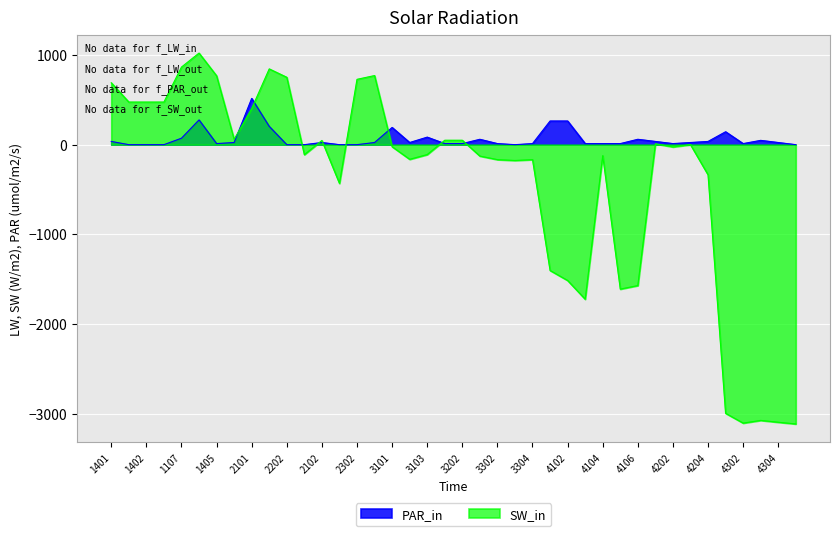

Reading right to left, extract all data points from this chart.

PAR_in: 4305=0.0	4304=24.0	4303=48.0	4302=12.0	4301=144.0	4204=36.0	4203=24.0	4202=12.0	4201=36.0	4106=60.0	4105=12.0	4104=12.0	4103=12.0	4102=264.0	4101=264.0	3304=12.0	3303=0.0	3302=12.0	3301=60.0	3202=12.0	3201=12.0	3103=84.0	3102=24.0	3101=192.0	2301=24.0	2302=0.0	2103=0.0	2102=24.0	2203=0.0	2202=0.0	2201=204.0	2101=516.0	2104=24.0	1405=12.0	1101=276.0	1107=72.0	1404=0.0	1402=0.0	1403=0.0	1401=36.0
SW_in: 4305=-3114.0	4304=-3094.8	4303=-3074.4	4302=-3104.4	4301=-2995.2	4204=-336.0	4203=0.0	4202=-25.2	4201=9.6	4106=-1570.8	4105=-1610.4	4104=-122.4	4103=-1723.2	4102=-1514.4	4101=-1402.8	3304=-166.8	3303=-176.4	3302=-166.8	3301=-127.2	3202=49.2	3201=49.2	3103=-110.4	3102=-163.2	3101=-22.8	2301=770.4	2302=728.4	2103=-432.0	2102=46.8	2203=-111.6	2202=751.2	2201=844.8	2101=403.2	2104=60.0	1405=768.0	1101=1021.2	1107=865.2	1404=475.2	1402=475.2	1403=475.2	1401=690.0